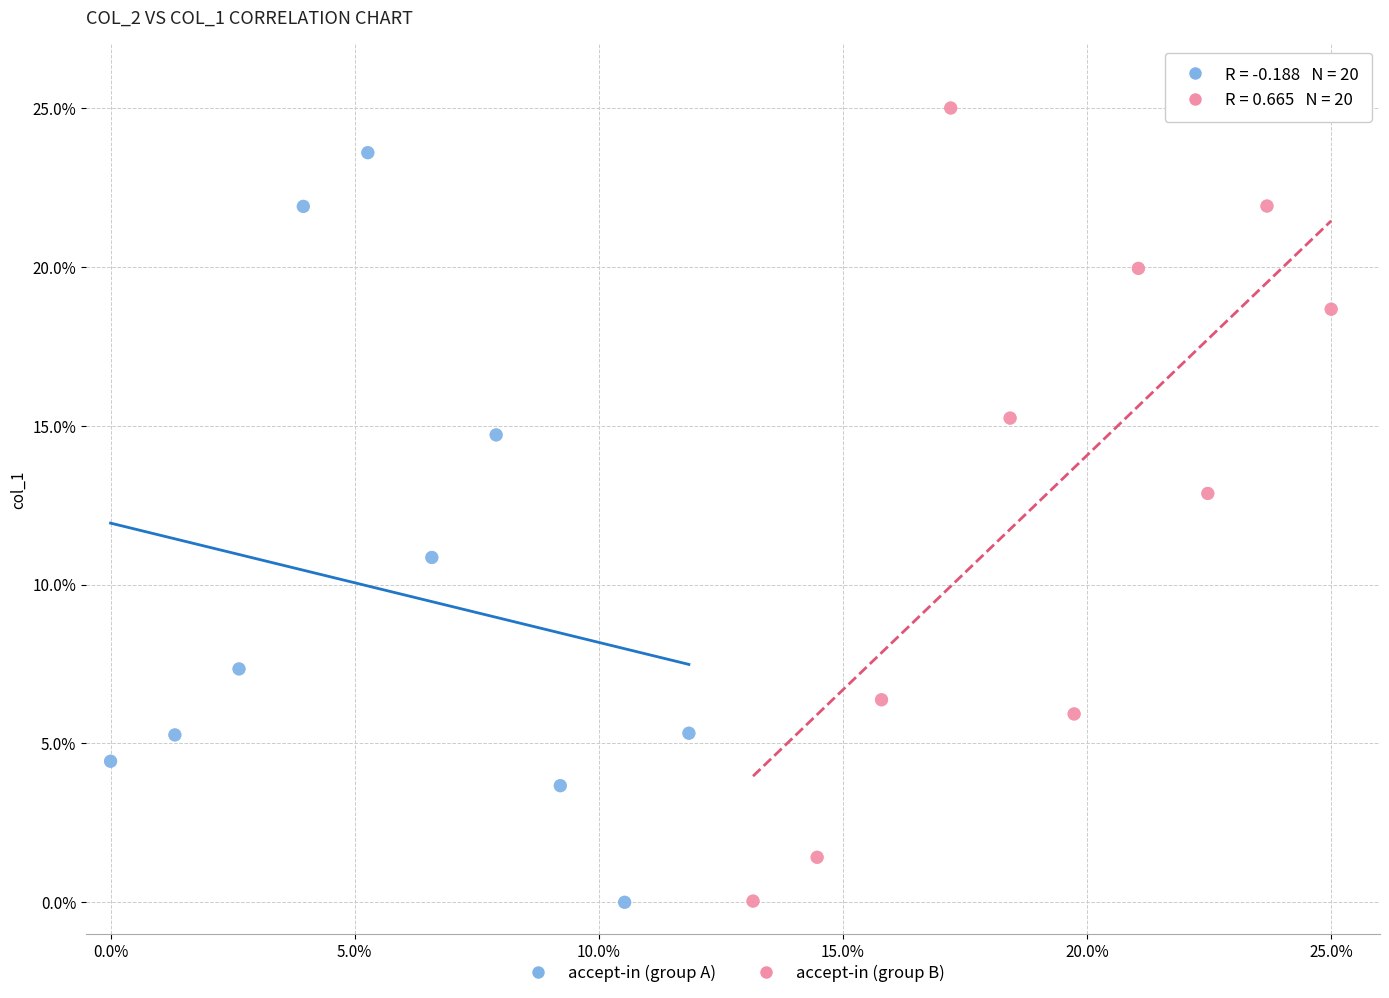

Which series contains the highest Y value?

accept-in (group B)